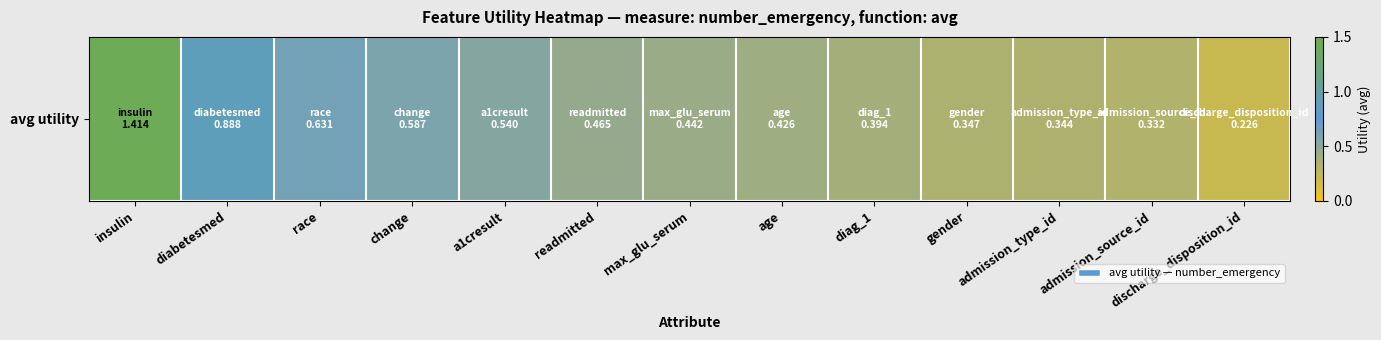

Reading right to left, what are all the values shown in this chart?

0.2	0.3	0.3	0.3	0.4	0.4	0.4	0.5	0.5	0.6	0.6	0.9	1.4